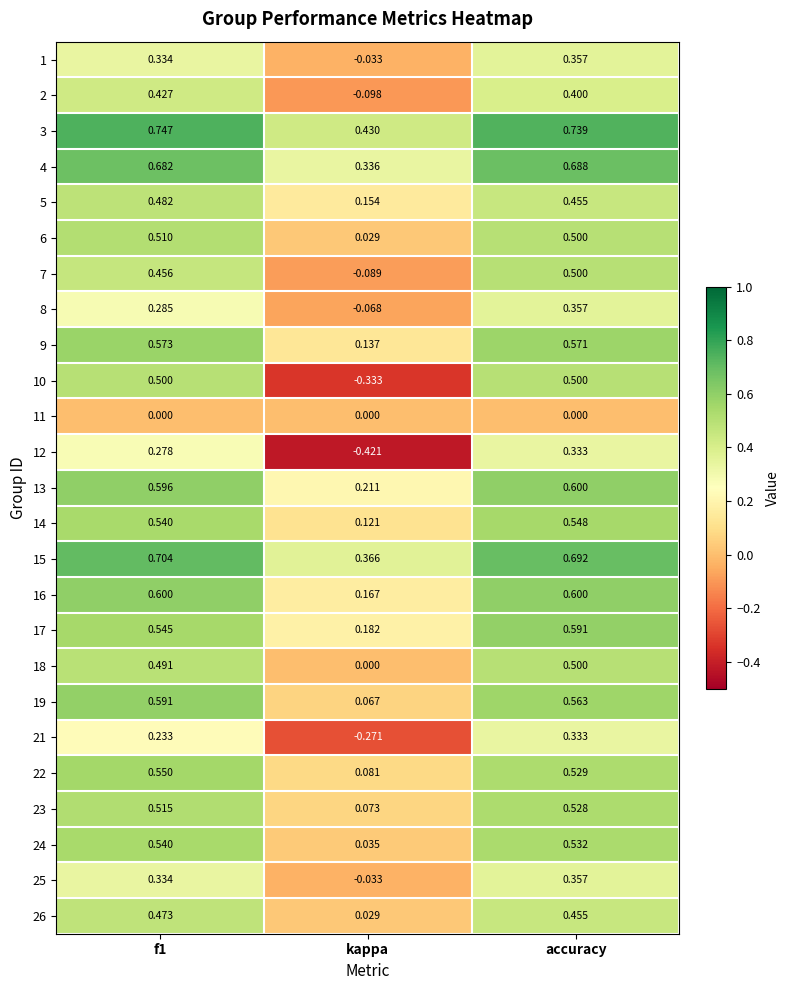

At how many categories does at least one series exceed 0?

3